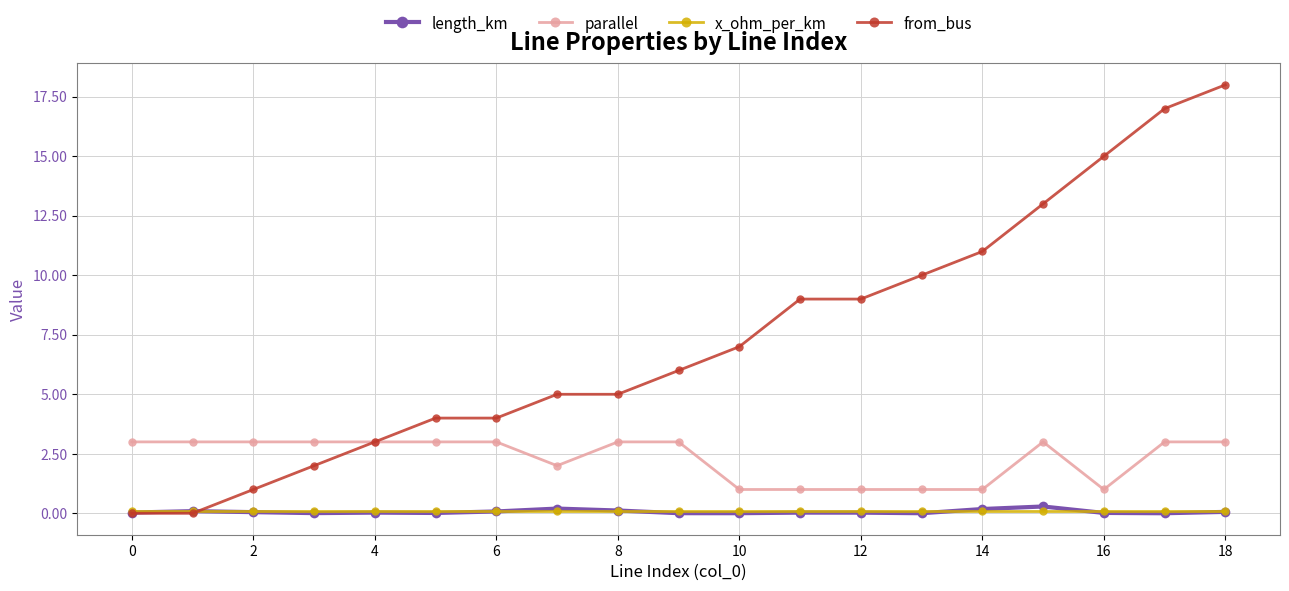

Which series has the largest range (max minus min)?

from_bus